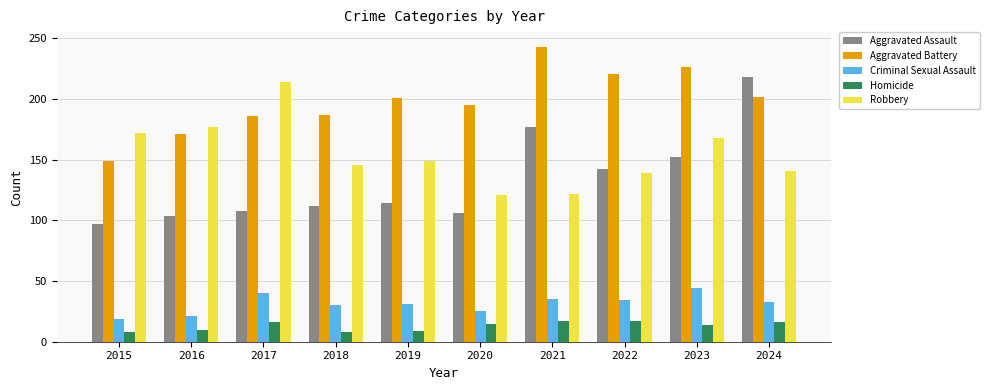

What is the approximate value of Aggravated Battery at 2021?

243